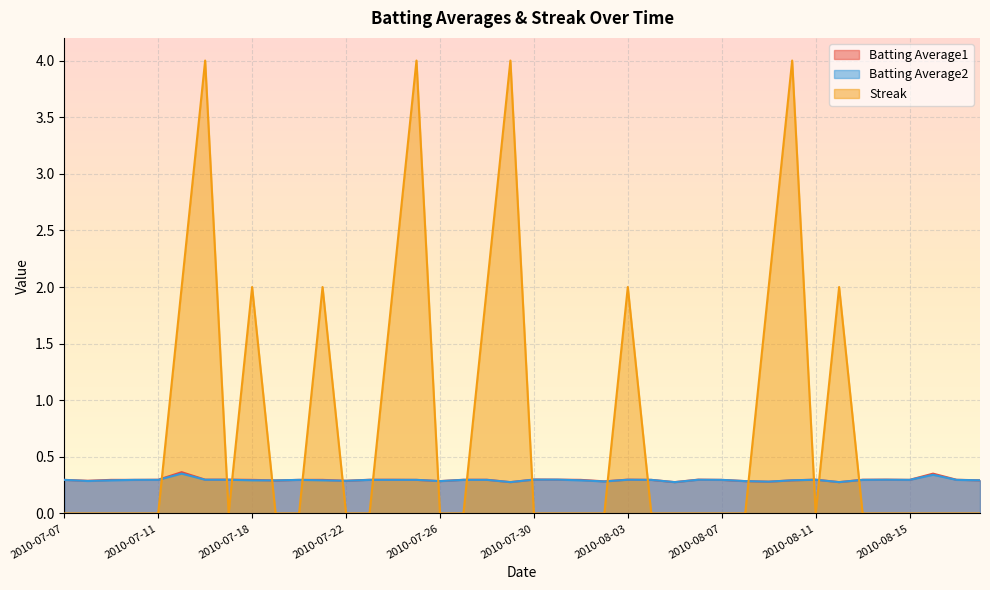

Rank the categories by Batting Average2 value from lowest to highest.

2010-07-29, 2010-08-05, 2010-08-12, 2010-08-09, 2010-08-02, 2010-07-26, 2010-08-08, 2010-07-08, 2010-07-22, 2010-07-19, 2010-07-09, 2010-07-18, 2010-07-21, 2010-08-01, 2010-08-10, 2010-08-18, 2010-07-07, 2010-07-10, 2010-07-11, 2010-07-20, 2010-07-23, 2010-07-24, 2010-07-25, 2010-07-27, 2010-07-28, 2010-08-04, 2010-08-07, 2010-08-13, 2010-08-15, 2010-08-17, 2010-07-16, 2010-07-17, 2010-08-03, 2010-08-06, 2010-08-11, 2010-08-14, 2010-07-30, 2010-07-31, 2010-08-16, 2010-07-15